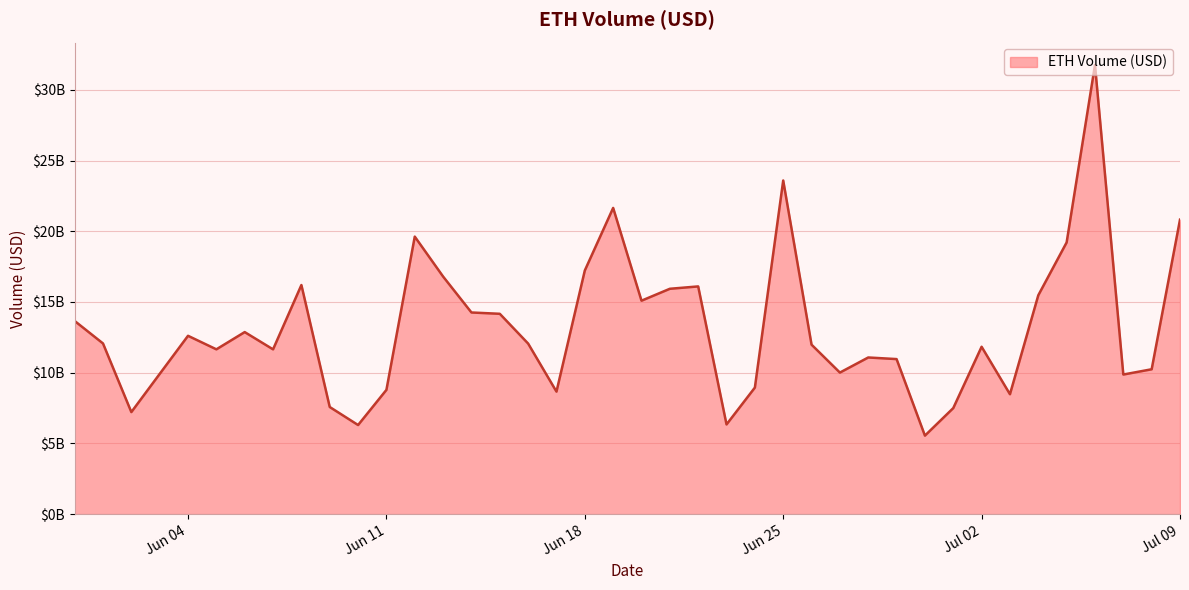

Does the chart have visible grid lines?

Yes